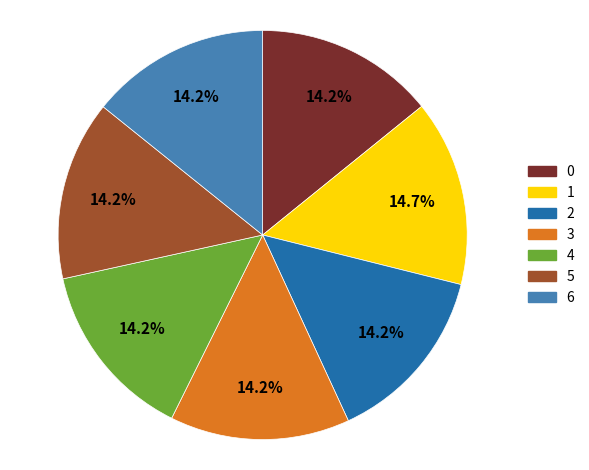

Which category has the biggest portion of the pie?

1